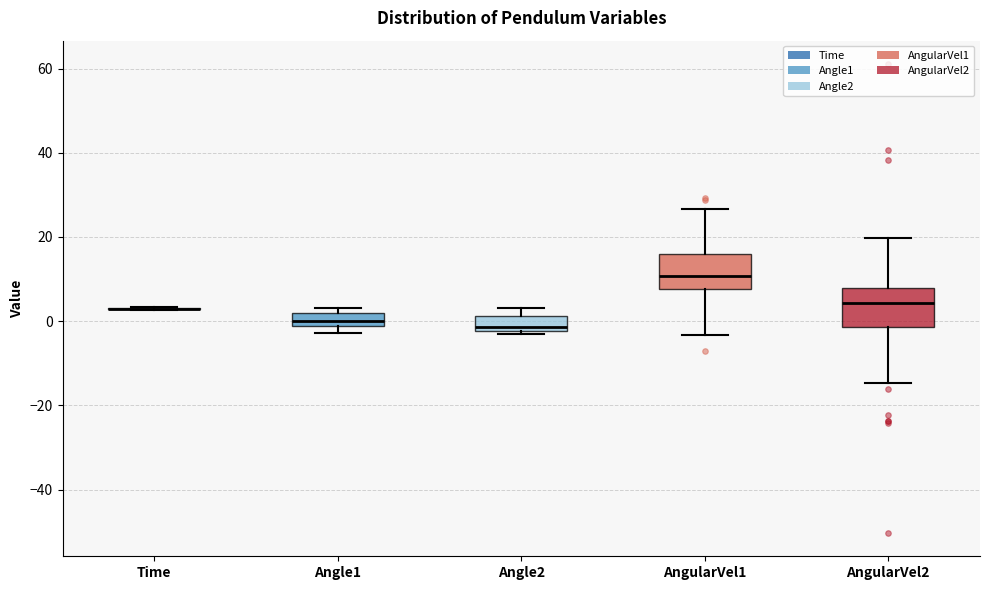

Reading left to right, transcribe this box plot: for each box, give where its median line is, the range the box spans, and where its two whiskers end, as read against the y-axis. The values are not printed on the chart, so give them approximately, as read against the axis.

Time: box collapsed to a line at 2, whiskers 2 to 4
Angle1: median 0, box -2 to 2, whiskers -2 (below the box's lower edge) to 4
Angle2: median -2 (just above the box's lower edge), box -2 to 2, whiskers -4 to 4
AngularVel1: median 10, box 8 to 16, whiskers -4 to 26
AngularVel2: median 4, box -2 to 8, whiskers -14 to 20